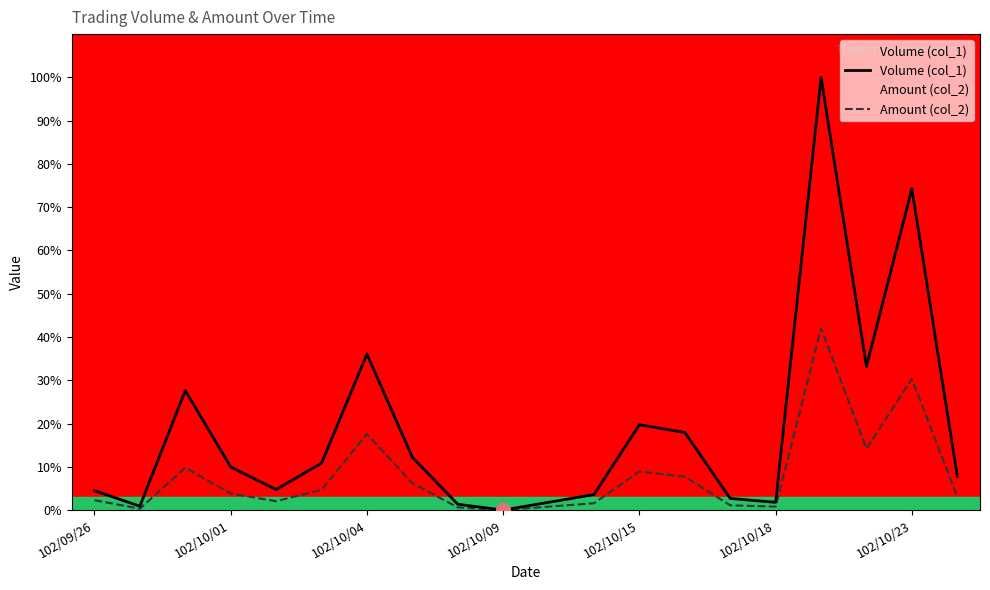

Is this an area chart (filled region under the line)?

No